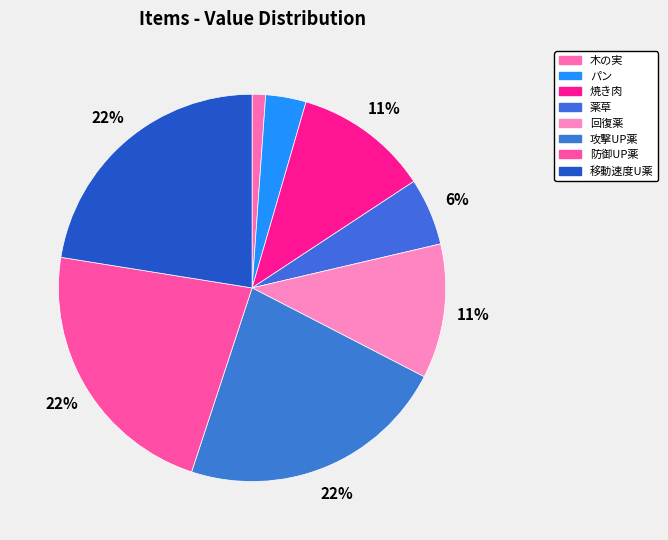

Rank the categories by value from lowest to highest.

木の実, パン, 薬草, 焼き肉, 回復薬, 攻撃UP薬, 防御UP薬, 移動速度U薬